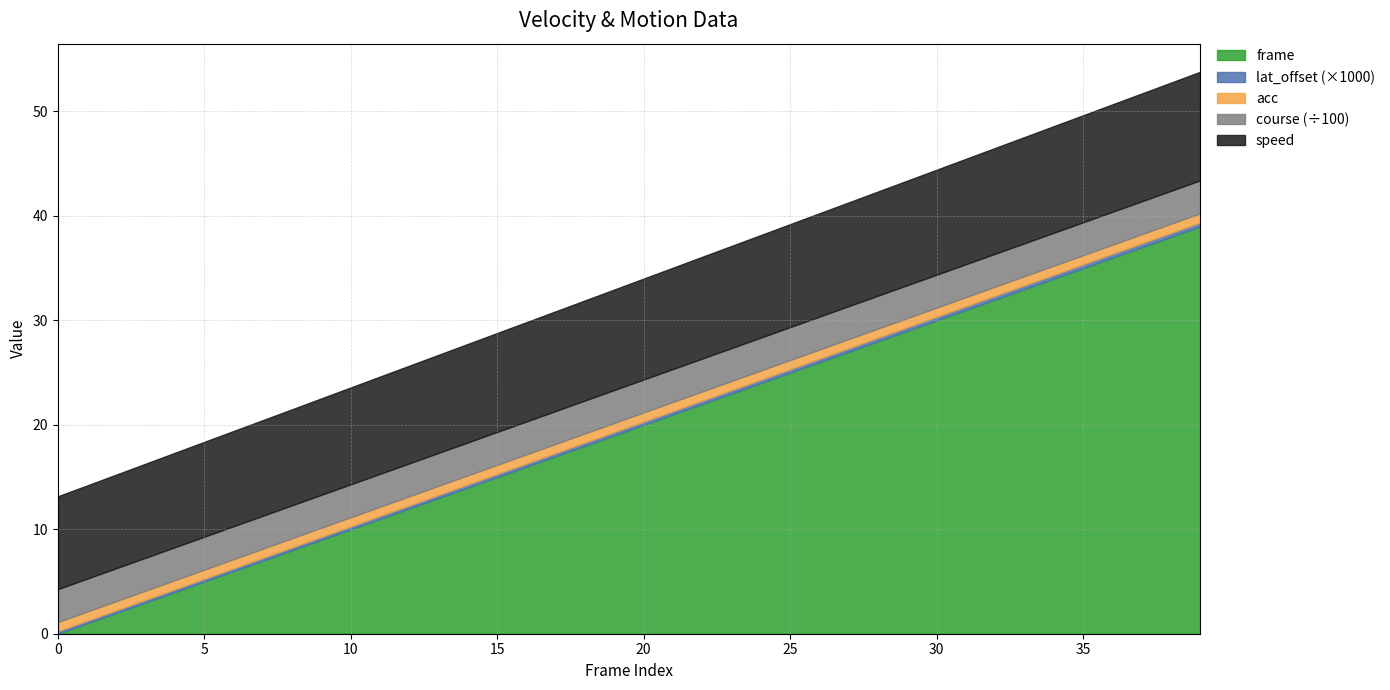

Reading right to left, list all the values displayed in this chart.

speed: 10.4	10.4	10.3	10.3	10.2	10.2	10.2	10.1	10.1	10.0	10.0	10.0	9.9	9.9	9.9	9.8	9.8	9.7	9.7	9.7	9.6	9.6	9.5	9.5	9.5	9.4	9.4	9.4	9.3	9.3	9.2	9.2	9.2	9.1	9.1	9.0	9.0	9.0	8.9	8.9
acc: 0.9	0.9	0.9	0.9	0.9	0.9	0.9	0.9	0.9	0.9	0.9	0.9	0.9	0.9	0.9	0.9	0.9	0.9	0.9	0.9	0.9	0.9	0.9	0.9	0.9	0.9	0.9	0.9	0.9	0.9	0.9	0.9	0.9	0.9	0.9	0.9	0.9	0.9	0.9	0.9
course_norm: 3.2	3.2	3.2	3.2	3.2	3.2	3.2	3.2	3.2	3.2	3.2	3.2	3.2	3.2	3.2	3.2	3.2	3.2	3.2	3.2	3.2	3.2	3.2	3.2	3.2	3.2	3.2	3.2	3.2	3.2	3.2	3.2	3.2	3.2	3.2	3.2	3.2	3.2	3.2	3.2
lat_offset: 0.0	0.0	0.0	0.0	0.0	0.0	0.0	0.0	0.0	0.0	0.0	0.0	0.0	0.0	0.0	0.0	0.0	0.0	0.0	0.0	0.0	0.0	0.0	0.0	0.0	0.0	0.0	0.0	0.0	0.0	0.0	0.0	0.0	0.0	0.0	0.0	0.0	0.0	0.0	0.0
frame: 39.0	38.0	37.0	36.0	35.0	34.0	33.0	32.0	31.0	30.0	29.0	28.0	27.0	26.0	25.0	24.0	23.0	22.0	21.0	20.0	19.0	18.0	17.0	16.0	15.0	14.0	13.0	12.0	11.0	10.0	9.0	8.0	7.0	6.0	5.0	4.0	3.0	2.0	1.0	0.0